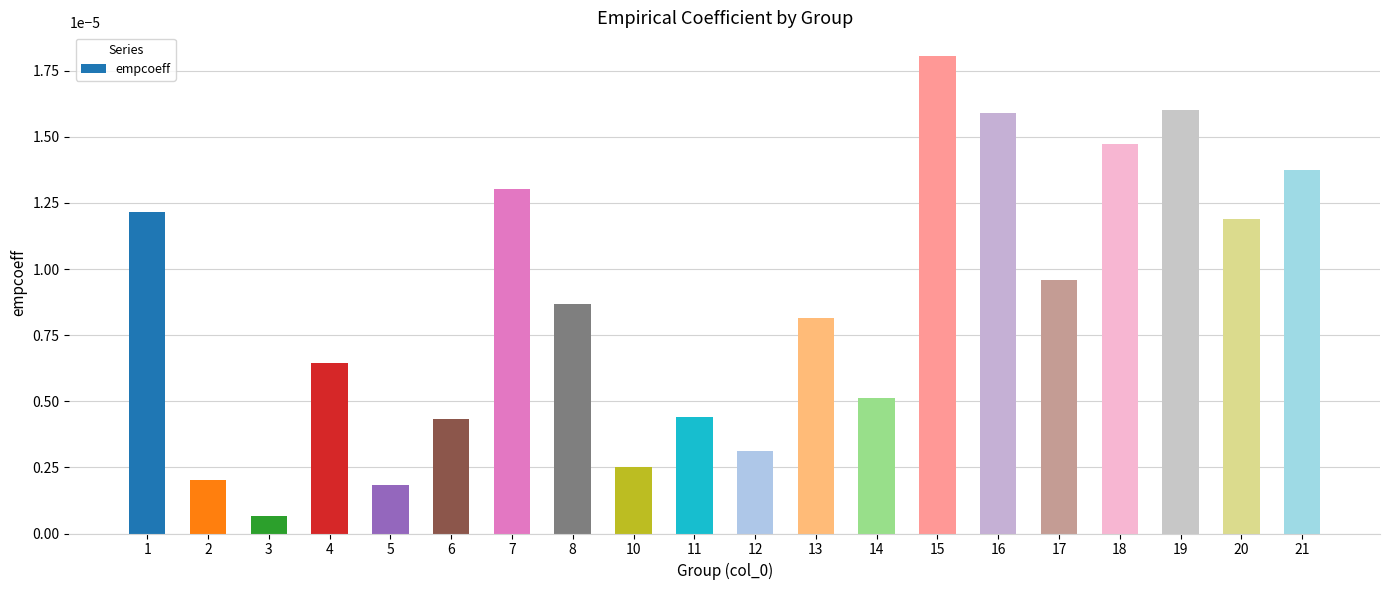

Which has a higher value, 17 or 3?

17